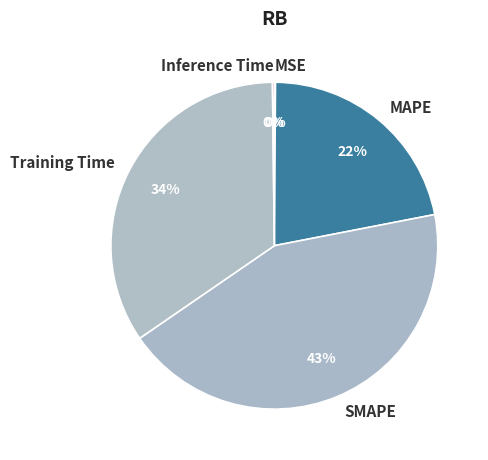

To the nearest percent, what portion does MAPE represent?

22%